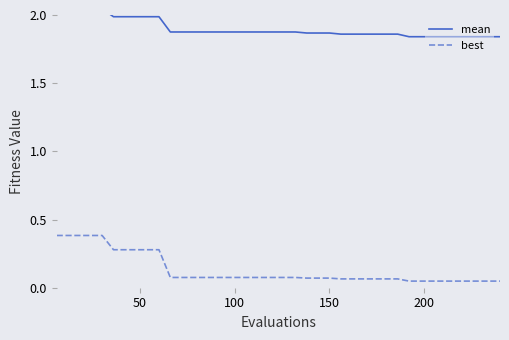

What is the maximum value for best?

0.4